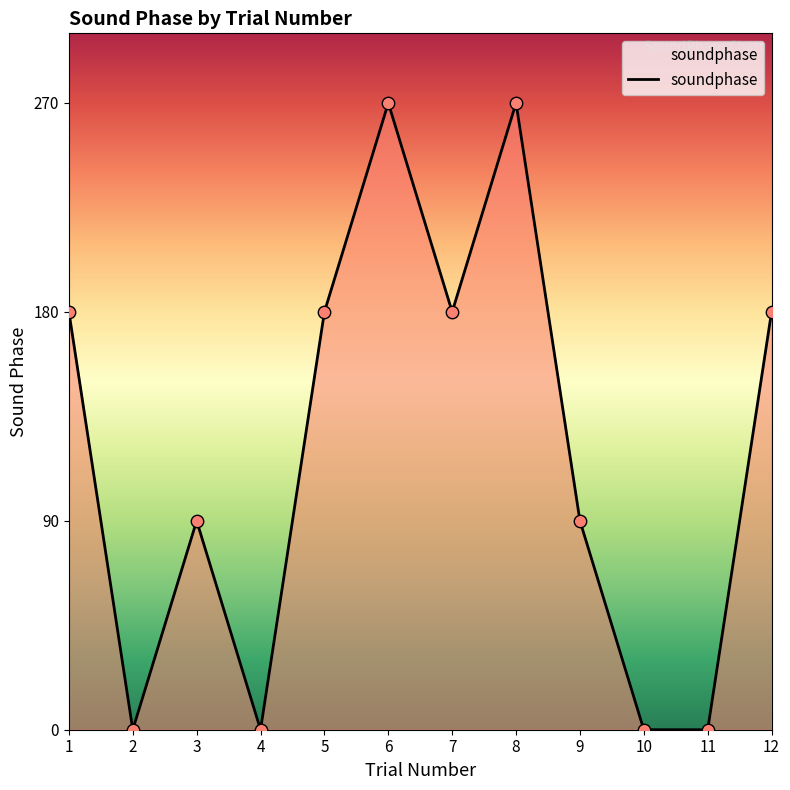

What is the ratio of the value at 1 to the value at 5?

1.0